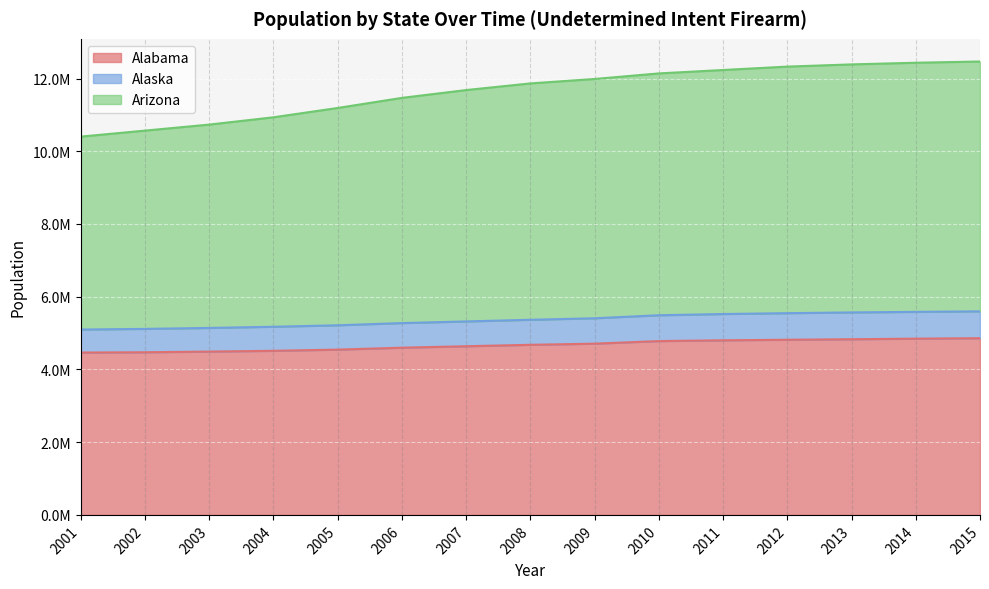

True or false: Alaska has a value of 5275013 at 2006.

True